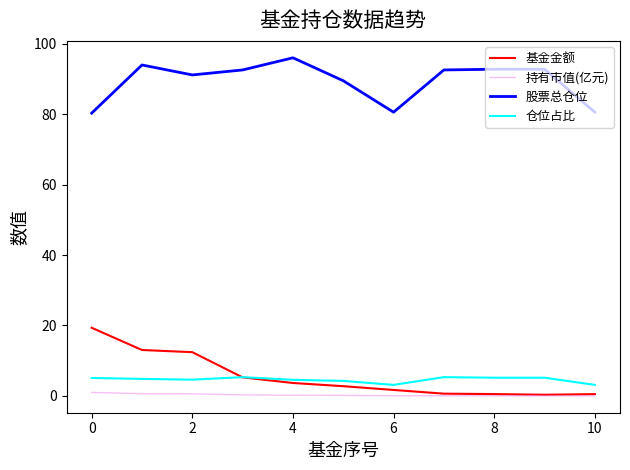

True or false: 持有市值(亿元) and 仓位占比 cross at least once.

False